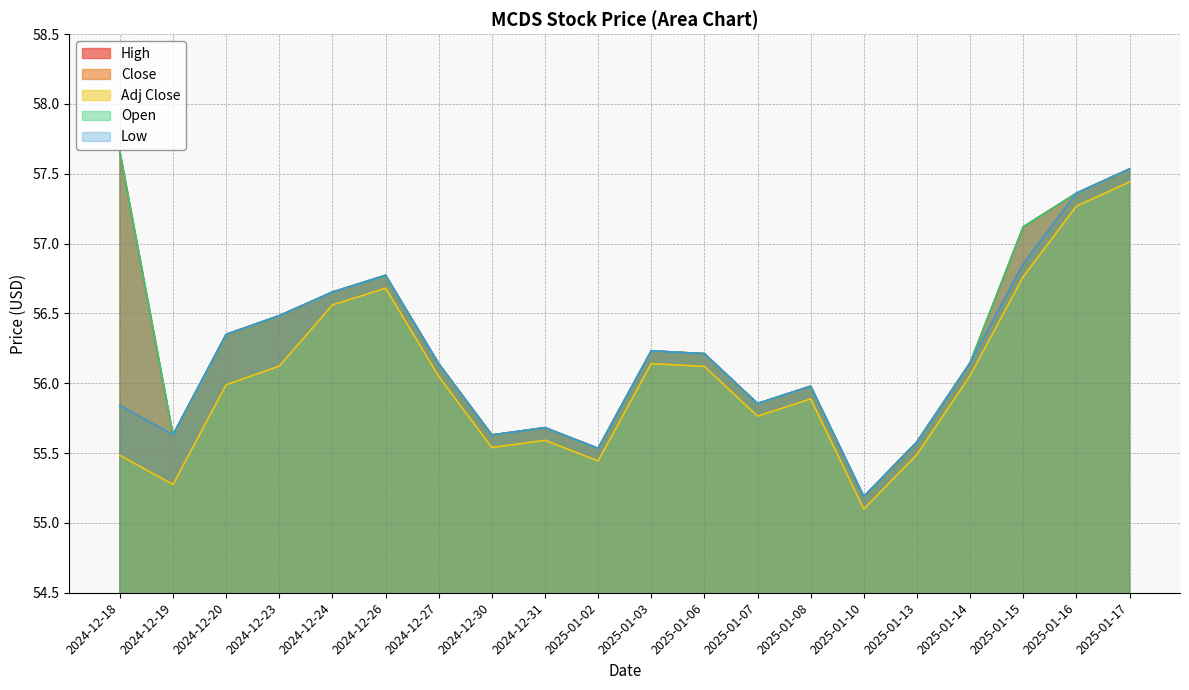

Reading right to left, extract all data points from this chart.

High: 2025-01-17=57.5	2025-01-16=57.4	2025-01-15=57.1	2025-01-14=56.1	2025-01-13=55.6	2025-01-10=55.2	2025-01-08=56.0	2025-01-07=55.9	2025-01-06=56.2	2025-01-03=56.2	2025-01-02=55.5	2024-12-31=55.7	2024-12-30=55.6	2024-12-27=56.1	2024-12-26=56.8	2024-12-24=56.7	2024-12-23=56.5	2024-12-20=56.3	2024-12-19=55.6	2024-12-18=57.7
Close: 2025-01-17=57.5	2025-01-16=57.4	2025-01-15=56.9	2025-01-14=56.1	2025-01-13=55.6	2025-01-10=55.2	2025-01-08=56.0	2025-01-07=55.9	2025-01-06=56.2	2025-01-03=56.2	2025-01-02=55.5	2024-12-31=55.7	2024-12-30=55.6	2024-12-27=56.1	2024-12-26=56.8	2024-12-24=56.7	2024-12-23=56.5	2024-12-20=56.3	2024-12-19=55.6	2024-12-18=55.8
Adj Close: 2025-01-17=57.4	2025-01-16=57.3	2025-01-15=56.8	2025-01-14=56.1	2025-01-13=55.5	2025-01-10=55.1	2025-01-08=55.9	2025-01-07=55.8	2025-01-06=56.1	2025-01-03=56.1	2025-01-02=55.4	2024-12-31=55.6	2024-12-30=55.5	2024-12-27=56.0	2024-12-26=56.7	2024-12-24=56.6	2024-12-23=56.1	2024-12-20=56.0	2024-12-19=55.3	2024-12-18=55.5
Open: 2025-01-17=57.5	2025-01-16=57.4	2025-01-15=57.1	2025-01-14=56.1	2025-01-13=55.6	2025-01-10=55.2	2025-01-08=56.0	2025-01-07=55.9	2025-01-06=56.2	2025-01-03=56.2	2025-01-02=55.5	2024-12-31=55.7	2024-12-30=55.6	2024-12-27=56.1	2024-12-26=56.8	2024-12-24=56.7	2024-12-23=56.5	2024-12-20=56.3	2024-12-19=55.6	2024-12-18=57.7
Low: 2025-01-17=57.5	2025-01-16=57.4	2025-01-15=56.9	2025-01-14=56.1	2025-01-13=55.6	2025-01-10=55.2	2025-01-08=56.0	2025-01-07=55.9	2025-01-06=56.2	2025-01-03=56.2	2025-01-02=55.5	2024-12-31=55.7	2024-12-30=55.6	2024-12-27=56.1	2024-12-26=56.8	2024-12-24=56.7	2024-12-23=56.5	2024-12-20=56.3	2024-12-19=55.6	2024-12-18=55.8